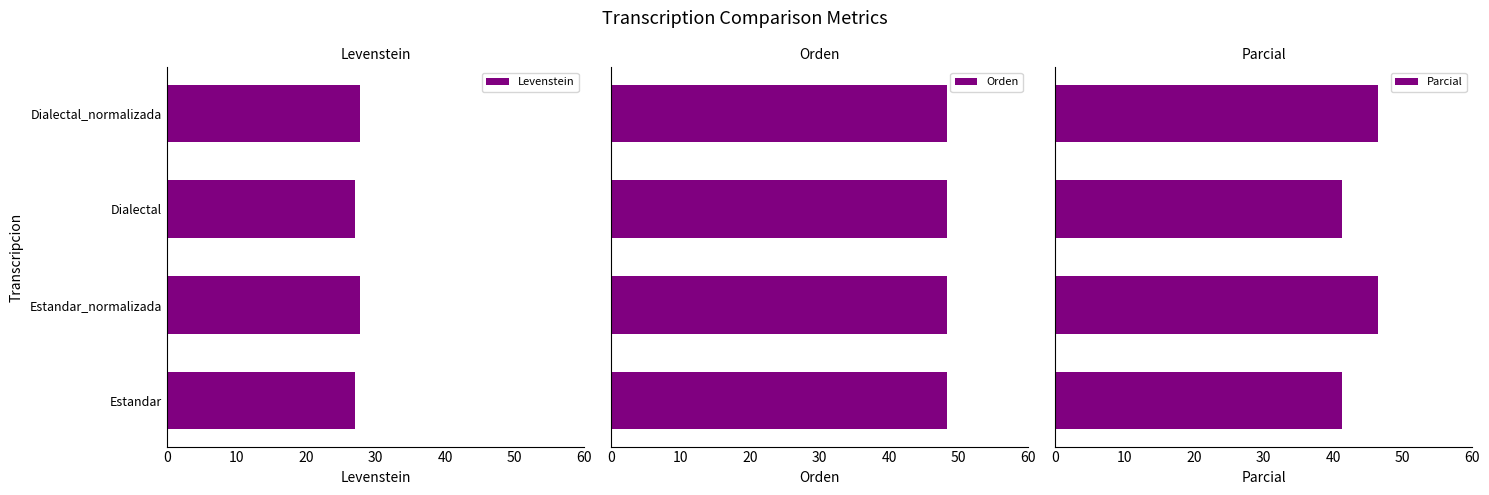

What is the minimum value for Levenstein?

27.0